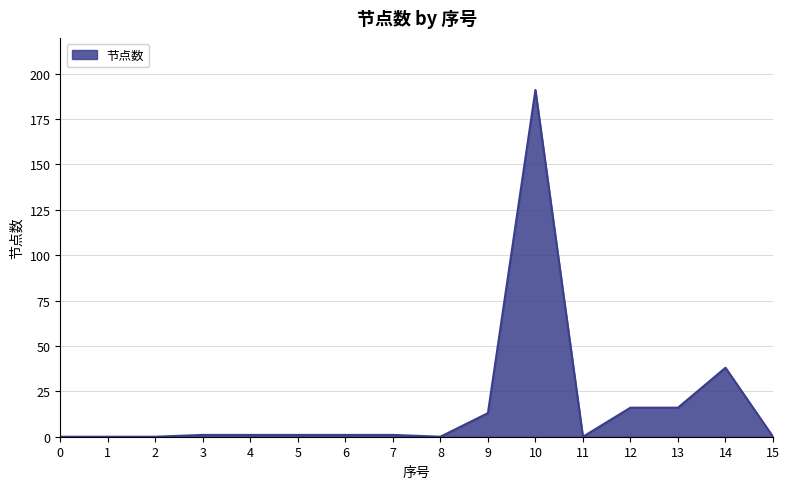

What is the difference between the maximum and minimum values?

191